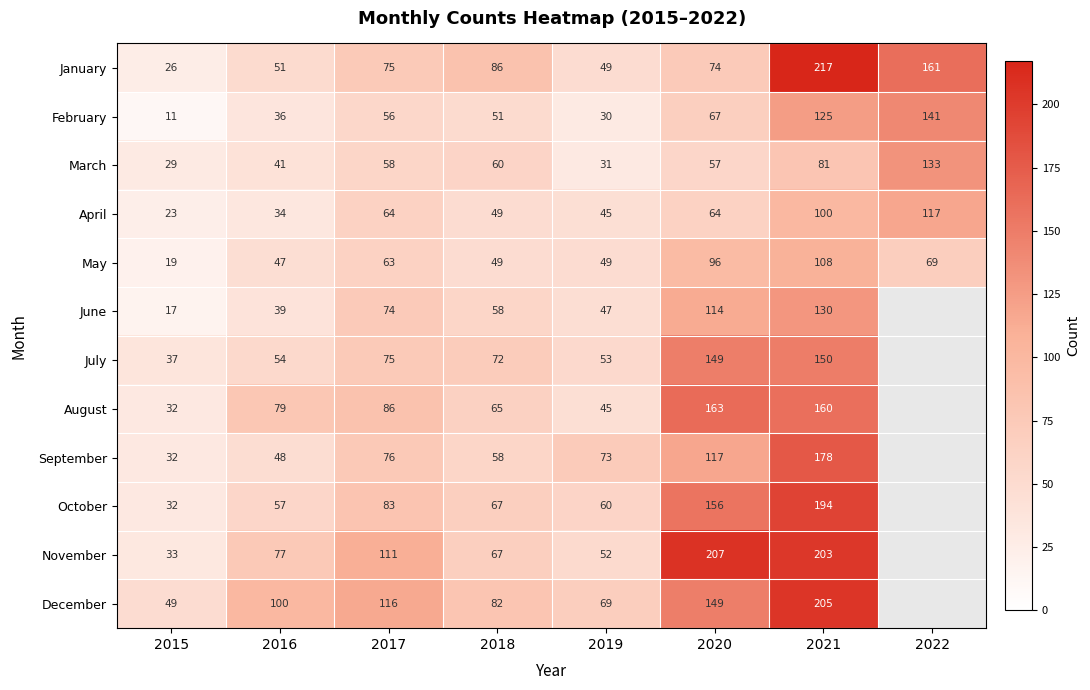

How many categories are shown in the chart?

8